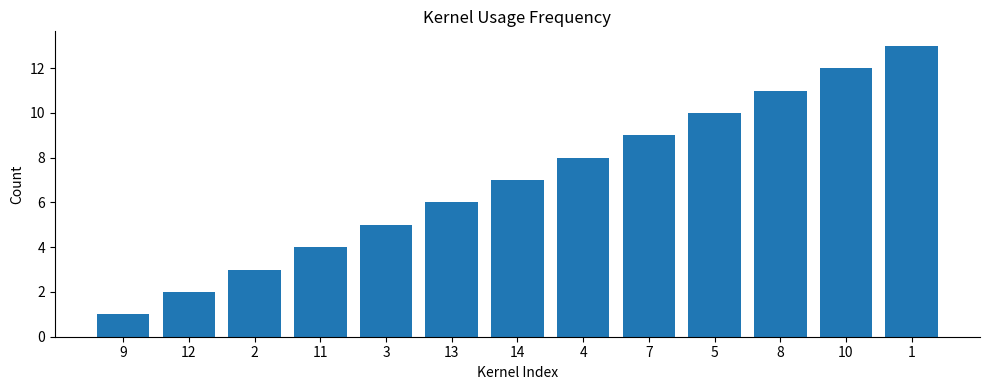

What is the ratio of the value at 7 to the value at 5?

0.9